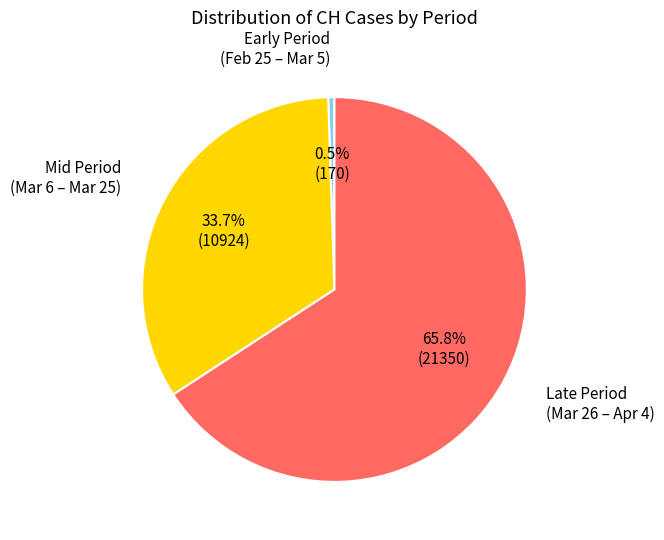

Is there a majority slice in this chart?

Yes